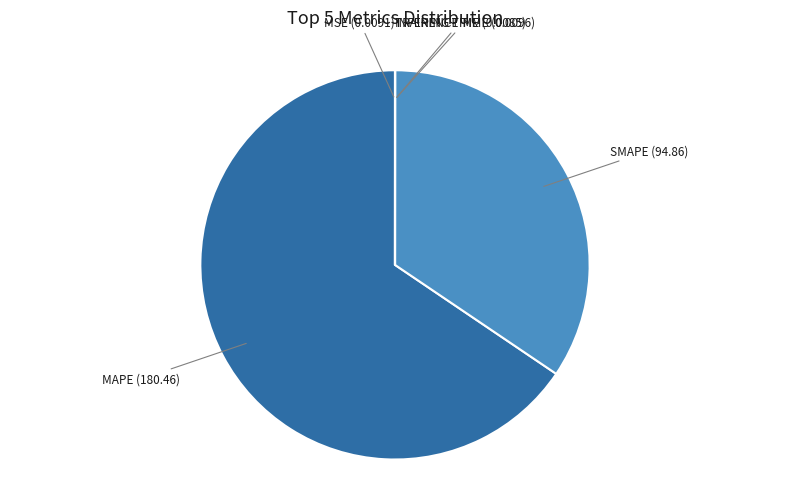

Does any single category account for the majority?

Yes